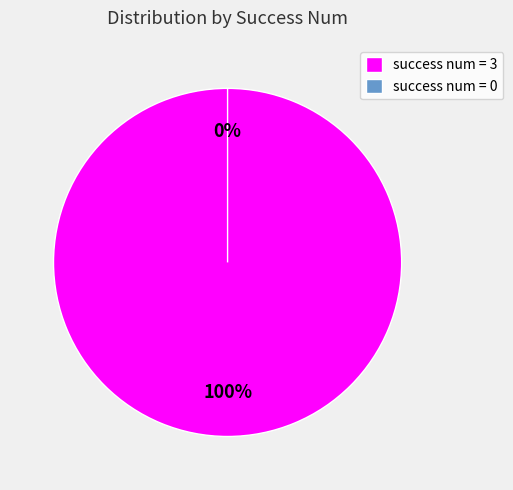

Which category accounts for the majority?

3